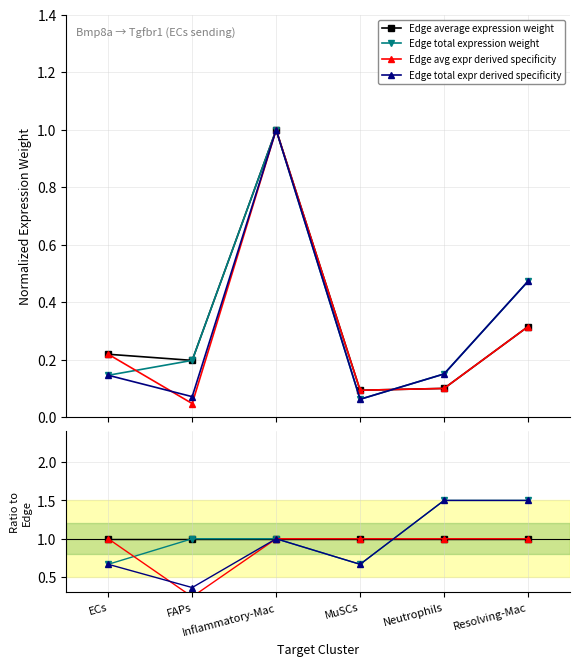

What is the total value across all series at FAPs?

2.6